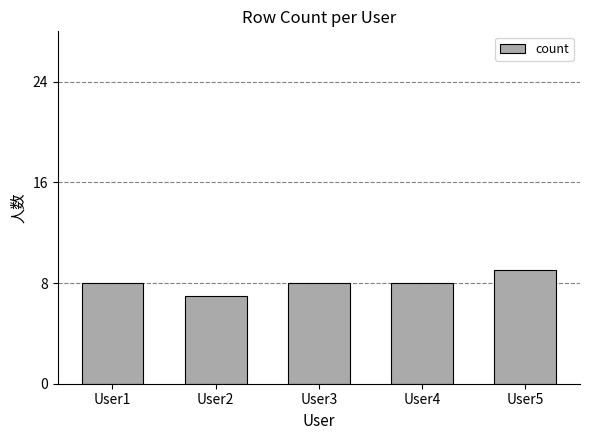

Reading left to right, what are all the values shown in this chart?

User1=8	User2=7	User3=8	User4=8	User5=9